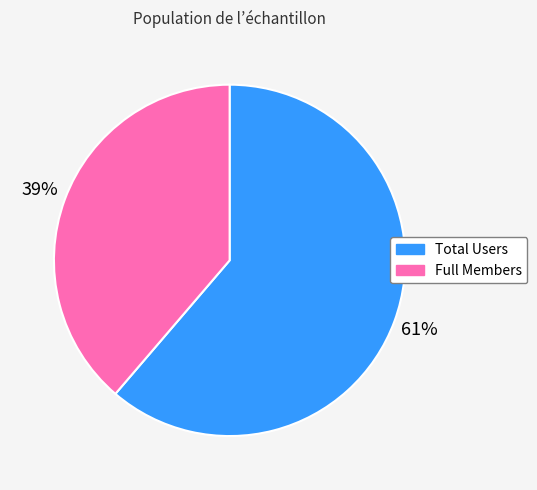

Which slice represents more than half of the pie?

Total Users